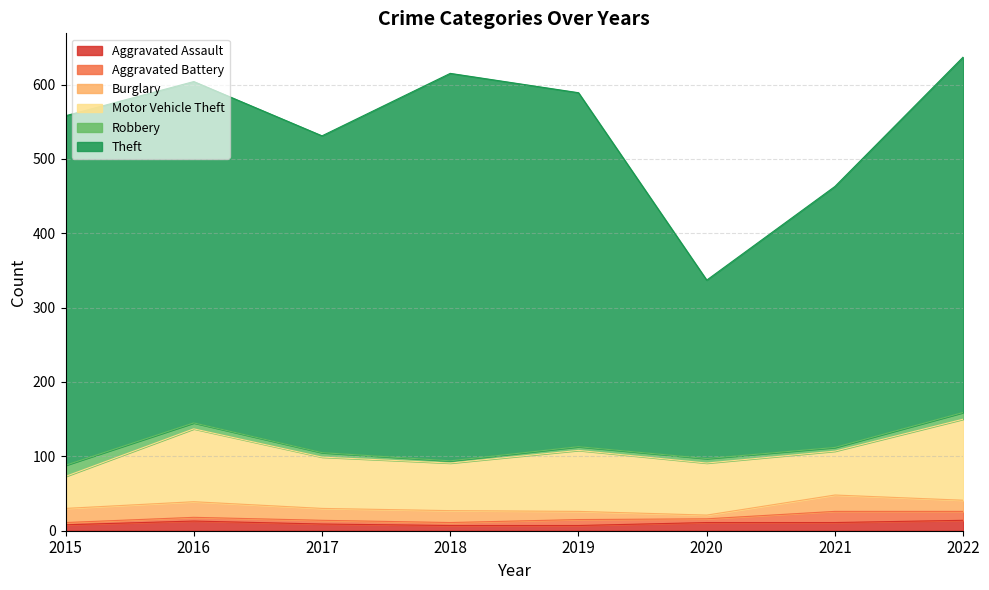

What is the value of the Burglary point at the 6th from the left?

5